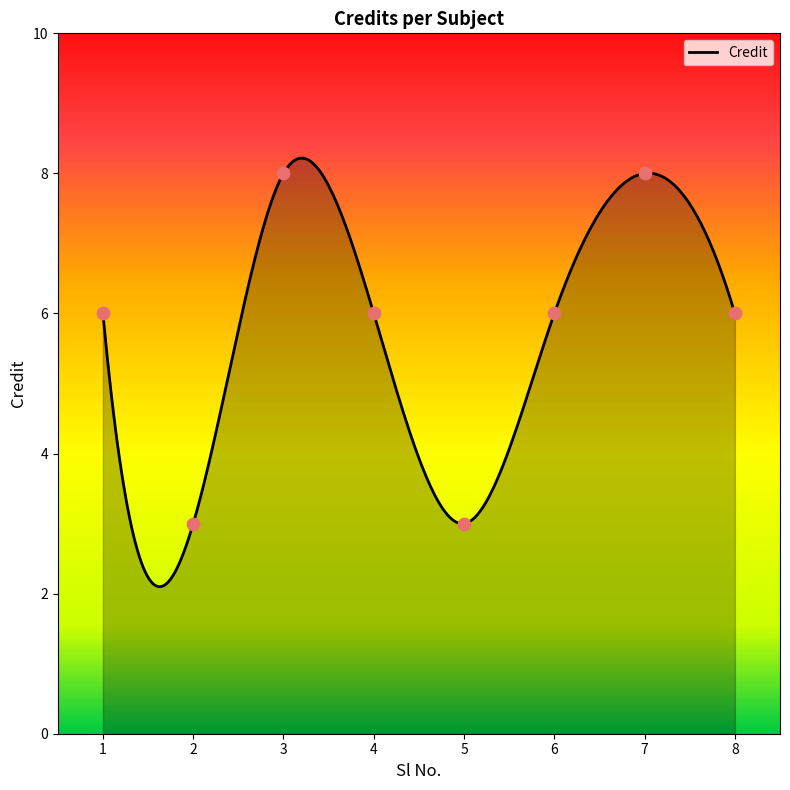

Approximately how many times larger is the value at 3 compared to 5?

2.7